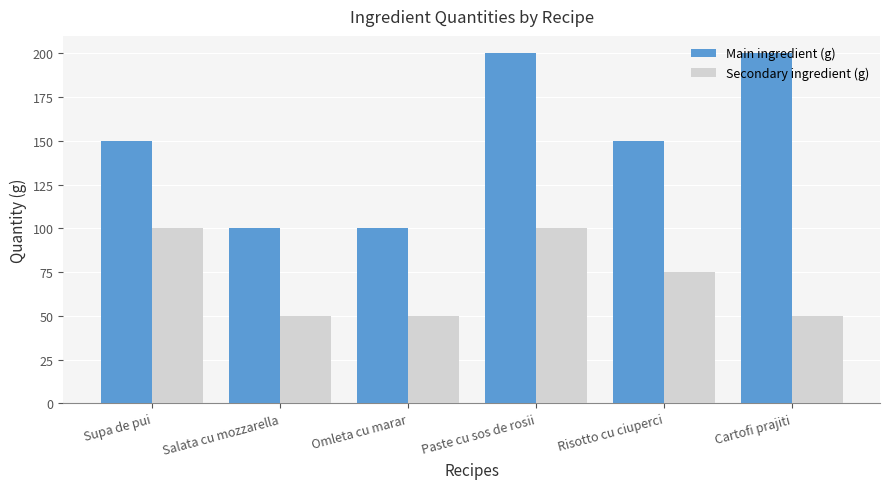

Are the bars grouped side by side (vs. stacked)?

Yes